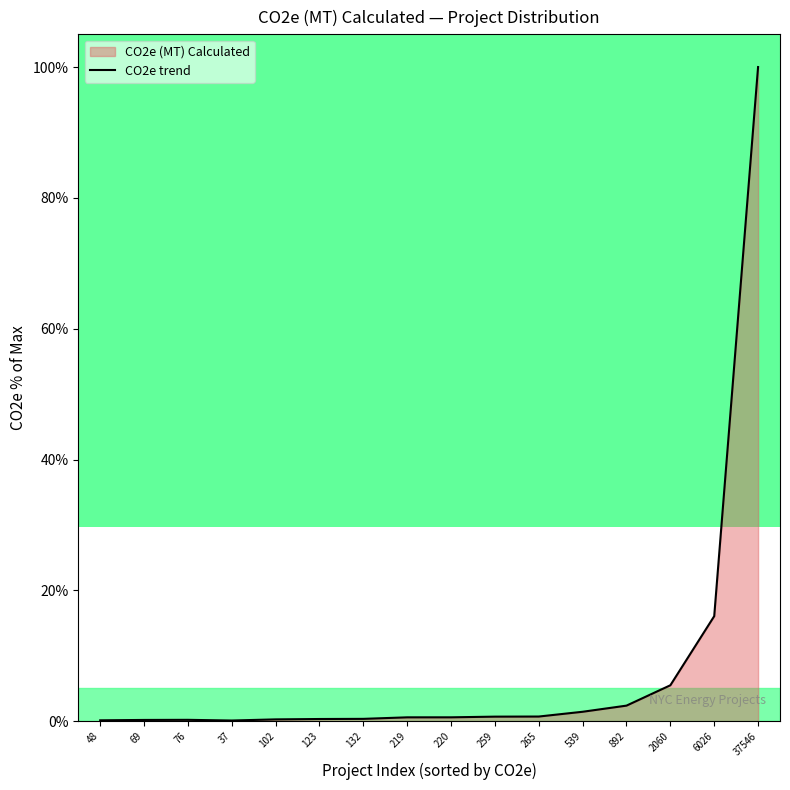

What is the difference between the second highest and minimum values?

16.0